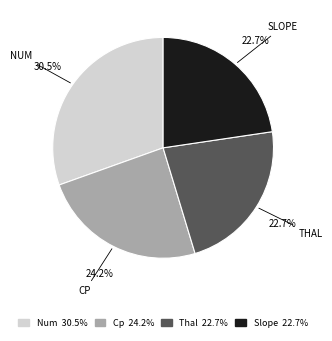

Which category has the biggest portion of the pie?

Num 30.5%